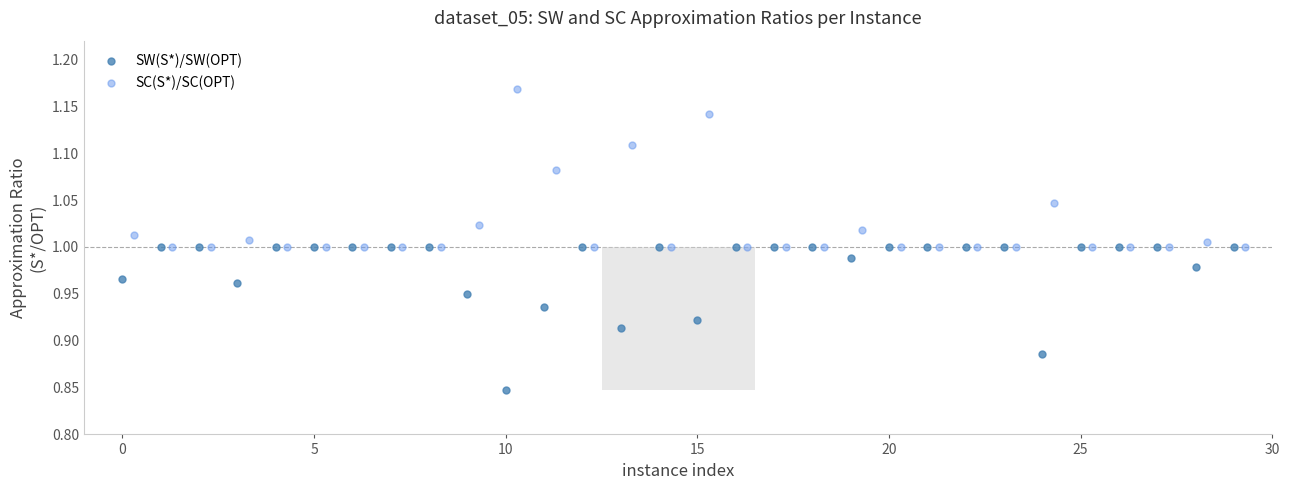

Which series reaches the maximum Y coordinate?

SC(S*)/SC(OPT)